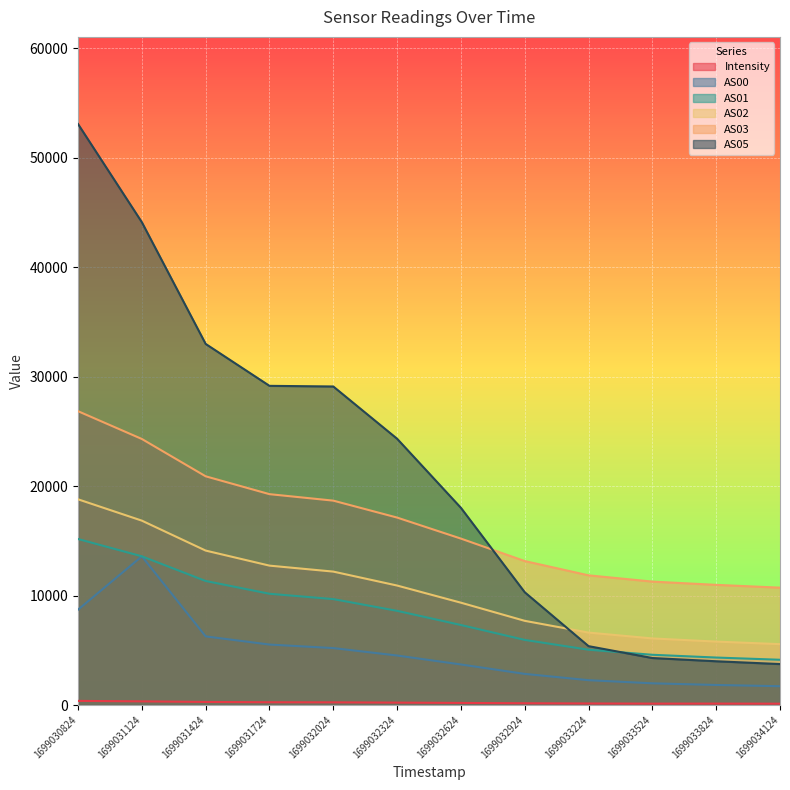

What is the value of the AS02 point at the 7th from the left?

9348.0